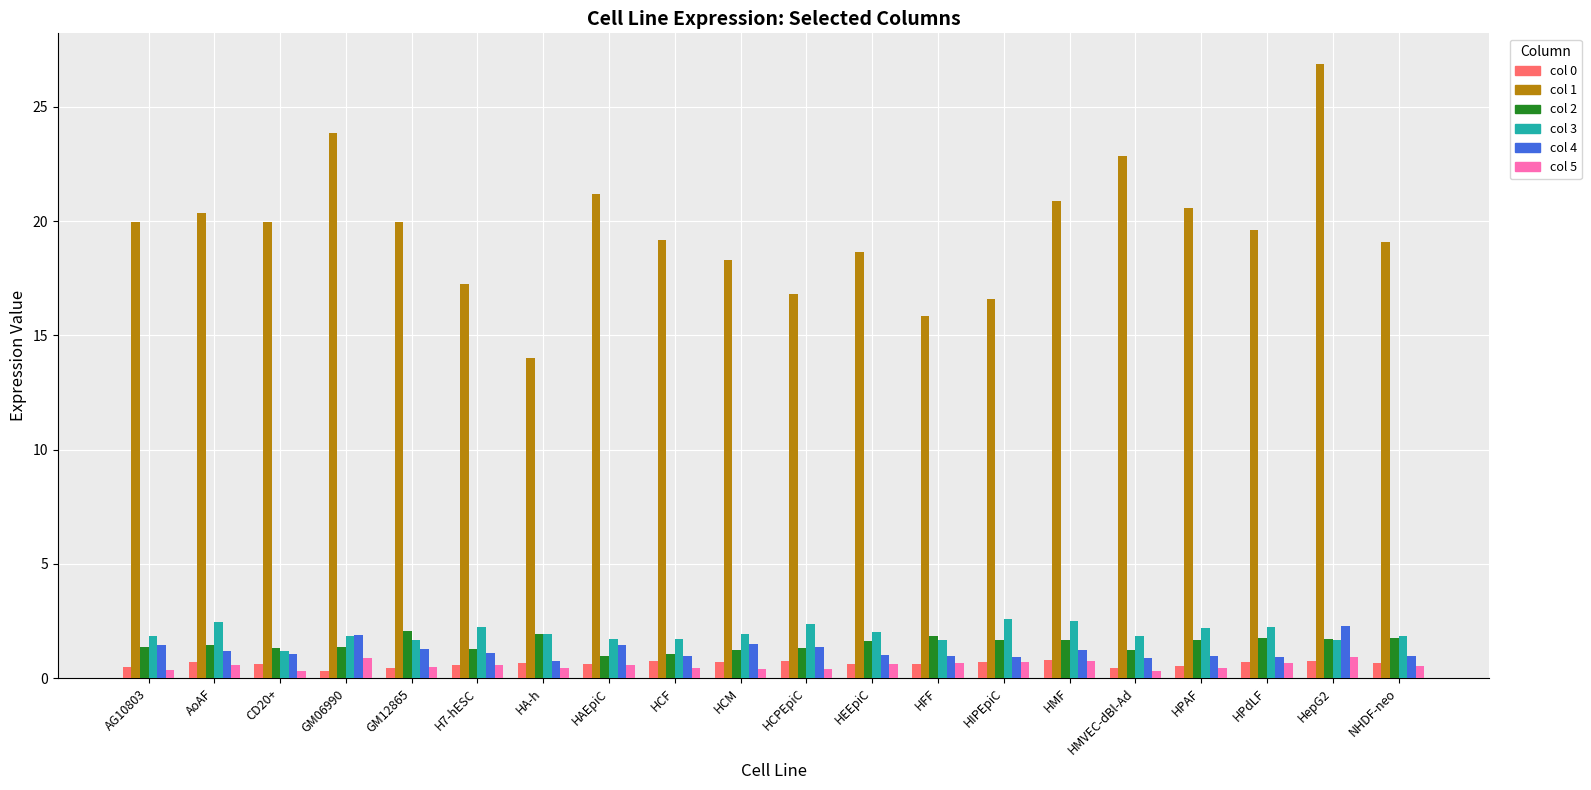

Which label corresponds to the largest value in the chart?

HepG2